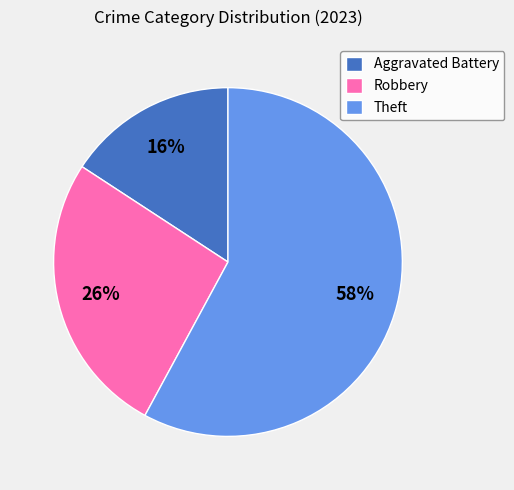

How many slices are in this pie chart?

3